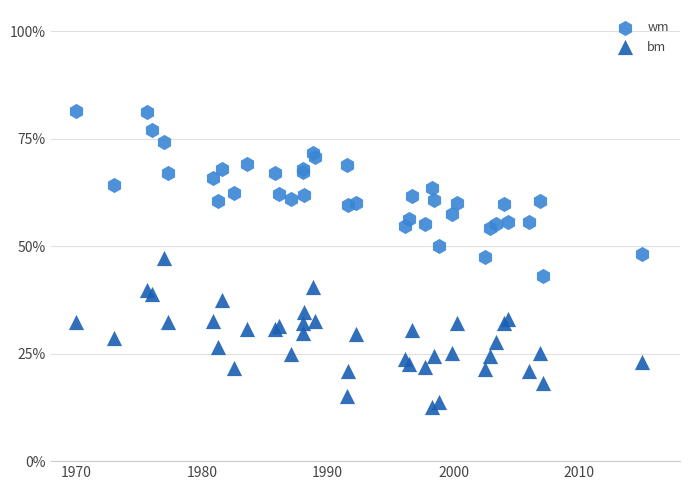

Which series has the largest Y range (max minus min)?

wm